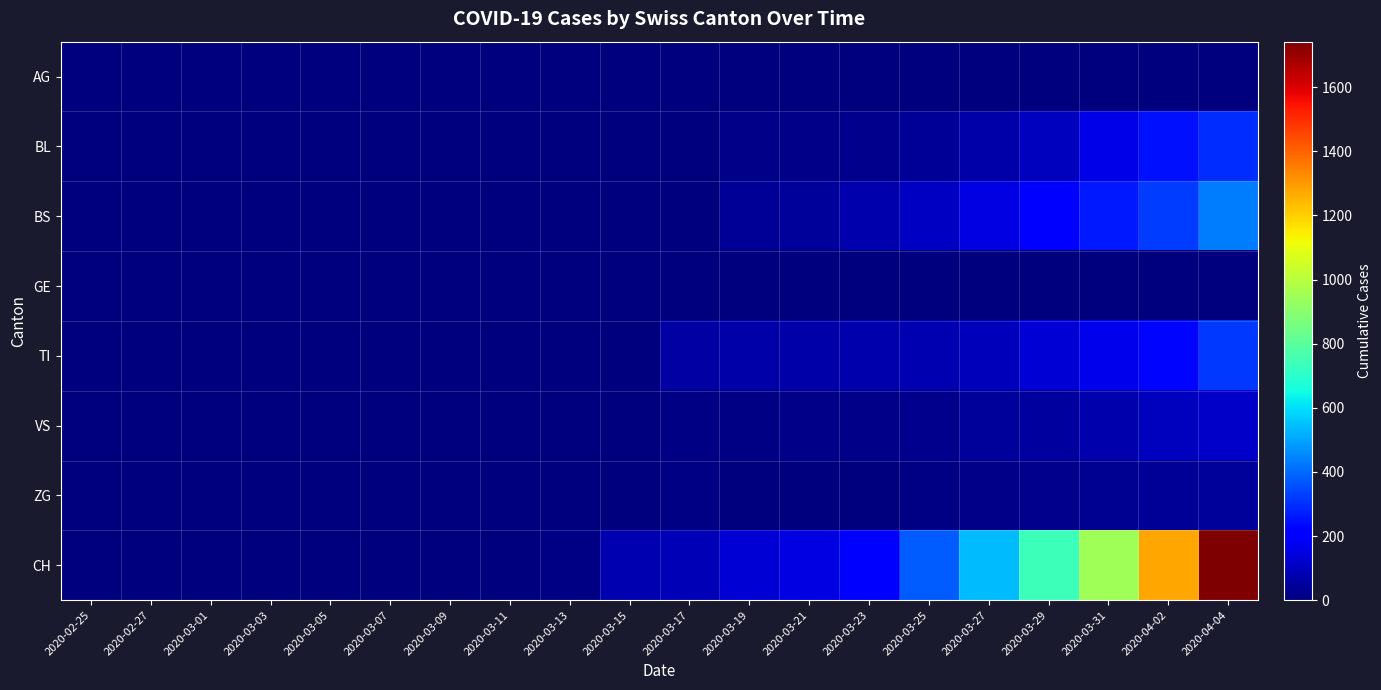

Reading right to left, what are all the values shown in this chart?

AG: 2020-04-04=0	2020-04-02=0	2020-03-31=0	2020-03-29=0	2020-03-27=0	2020-03-25=0	2020-03-23=0	2020-03-21=0	2020-03-19=4	2020-03-17=4	2020-03-15=0	2020-03-13=3	2020-03-11=2	2020-03-09=0	2020-03-07=1	2020-03-05=0	2020-03-03=0	2020-03-01=0	2020-02-27=0	2020-02-25=0
BL: 2020-04-04=298	2020-04-02=249	2020-03-31=158	2020-03-29=100	2020-03-27=65	2020-03-25=40	2020-03-23=21	2020-03-21=18	2020-03-19=16	2020-03-17=5	2020-03-15=2	2020-03-13=2	2020-03-11=2	2020-03-09=0	2020-03-07=0	2020-03-05=0	2020-03-03=0	2020-03-01=0	2020-02-27=0	2020-02-25=0
BS: 2020-04-04=434	2020-04-02=323	2020-03-31=263	2020-03-29=211	2020-03-27=155	2020-03-25=105	2020-03-23=73	2020-03-21=46	2020-03-19=36	2020-03-17=4	2020-03-15=4	2020-03-13=4	2020-03-11=0	2020-03-09=0	2020-03-07=0	2020-03-05=0	2020-03-03=0	2020-03-01=0	2020-02-27=0	2020-02-25=0
GE: 2020-04-04=0	2020-04-02=0	2020-03-31=0	2020-03-29=0	2020-03-27=0	2020-03-25=0	2020-03-23=0	2020-03-21=0	2020-03-19=0	2020-03-17=0	2020-03-15=0	2020-03-13=0	2020-03-11=0	2020-03-09=0	2020-03-07=0	2020-03-05=0	2020-03-03=0	2020-03-01=0	2020-02-27=0	2020-02-25=0
TI: 2020-04-04=314	2020-04-02=229	2020-03-31=165	2020-03-29=136	2020-03-27=91	2020-03-25=80	2020-03-23=70	2020-03-21=67	2020-03-19=62	2020-03-17=61	2020-03-15=0	2020-03-13=0	2020-03-11=0	2020-03-09=0	2020-03-07=0	2020-03-05=0	2020-03-03=0	2020-03-01=0	2020-02-27=0	2020-02-25=0
VS: 2020-04-04=112	2020-04-02=96	2020-03-31=71	2020-03-29=53	2020-03-27=41	2020-03-25=25	2020-03-23=19	2020-03-21=15	2020-03-19=11	2020-03-17=8	2020-03-15=5	2020-03-13=1	2020-03-11=0	2020-03-09=0	2020-03-07=0	2020-03-05=0	2020-03-03=0	2020-03-01=0	2020-02-27=0	2020-02-25=0
ZG: 2020-04-04=46	2020-04-02=40	2020-03-31=29	2020-03-29=21	2020-03-27=18	2020-03-25=12	2020-03-23=5	2020-03-21=5	2020-03-19=5	2020-03-17=8	2020-03-15=5	2020-03-13=0	2020-03-11=0	2020-03-09=1	2020-03-07=1	2020-03-05=1	2020-03-03=1	2020-03-01=0	2020-02-27=0	2020-02-25=0
CH: 2020-04-04=1742	2020-04-02=1279	2020-03-31=948	2020-03-29=736	2020-03-27=540	2020-03-25=380	2020-03-23=192	2020-03-21=155	2020-03-19=134	2020-03-17=82	2020-03-15=76	2020-03-13=12	2020-03-11=6	2020-03-09=3	2020-03-07=3	2020-03-05=0	2020-03-03=0	2020-03-01=0	2020-02-27=0	2020-02-25=0